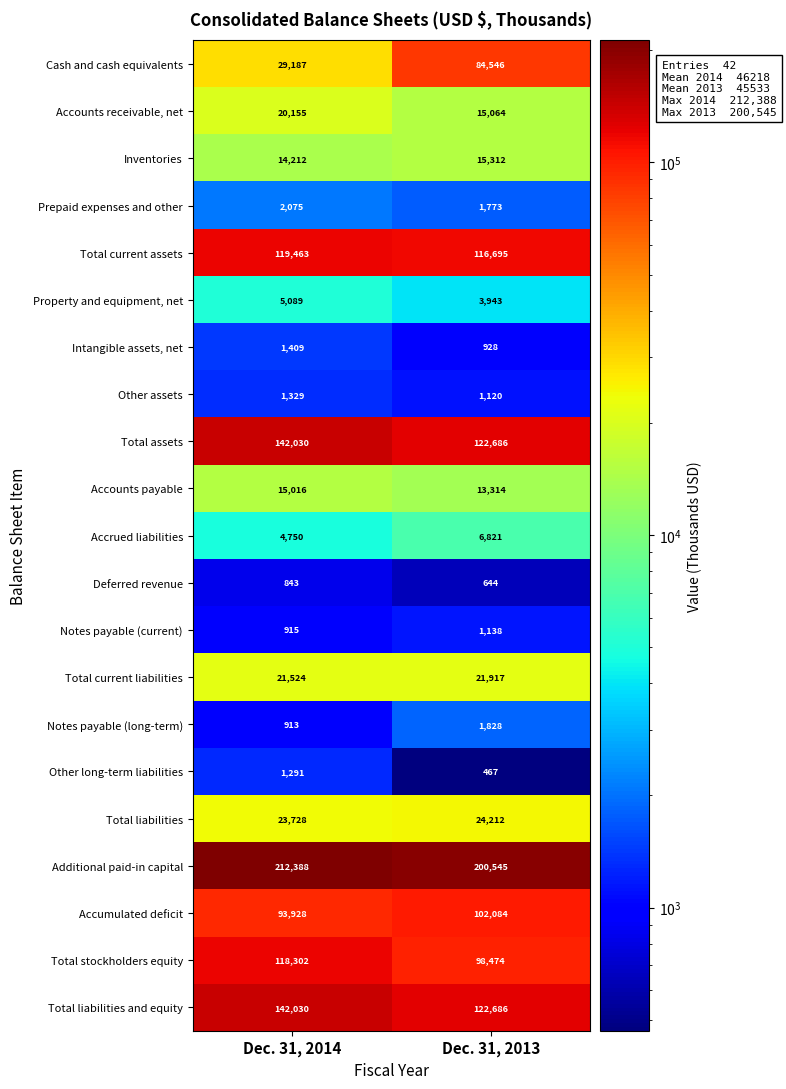

What is the maximum value for Other long-term liabilities?

1291